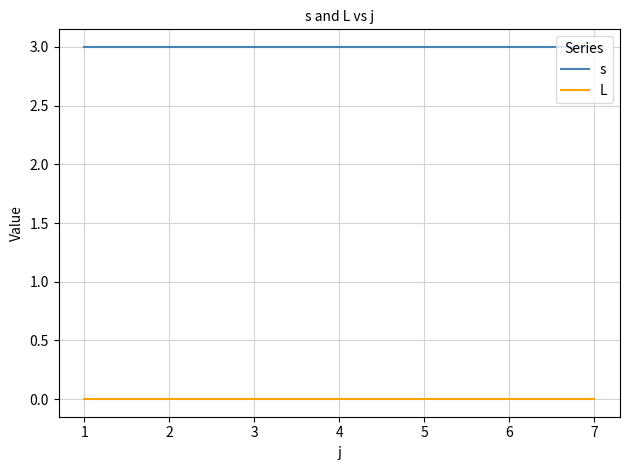

True or false: L has a value of 0 at 6.

True